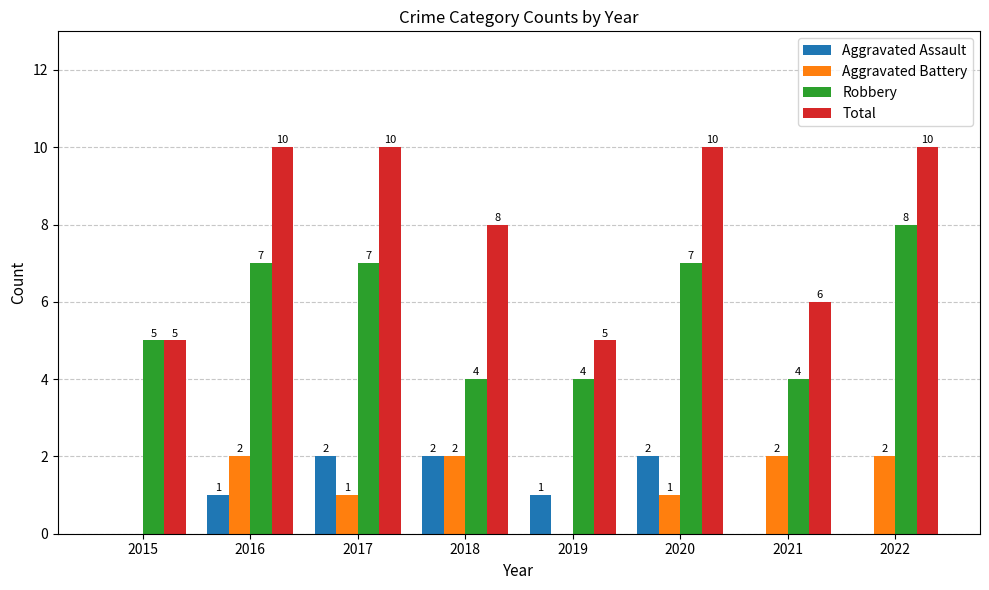

What is the approximate value of Aggravated Battery at 2022?

2